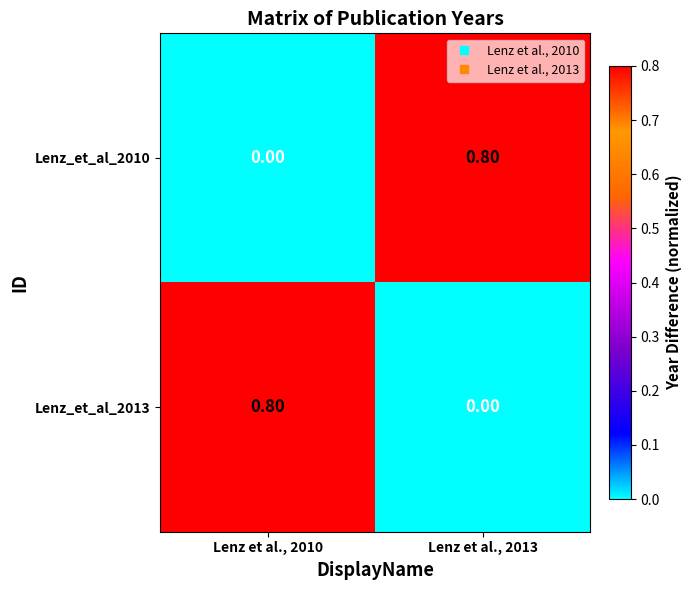

What is the average value of the Lenz_et_al_2013 series?

0.4